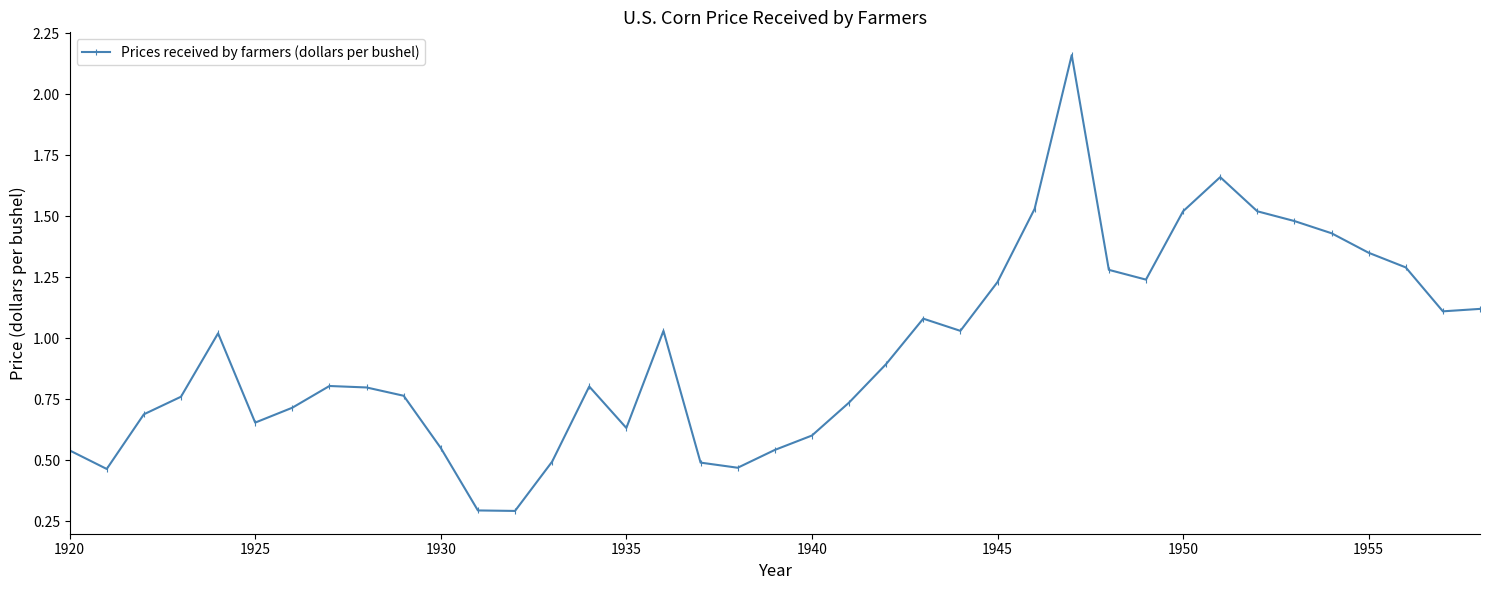

What is the difference between the maximum and minimum values?

1.9